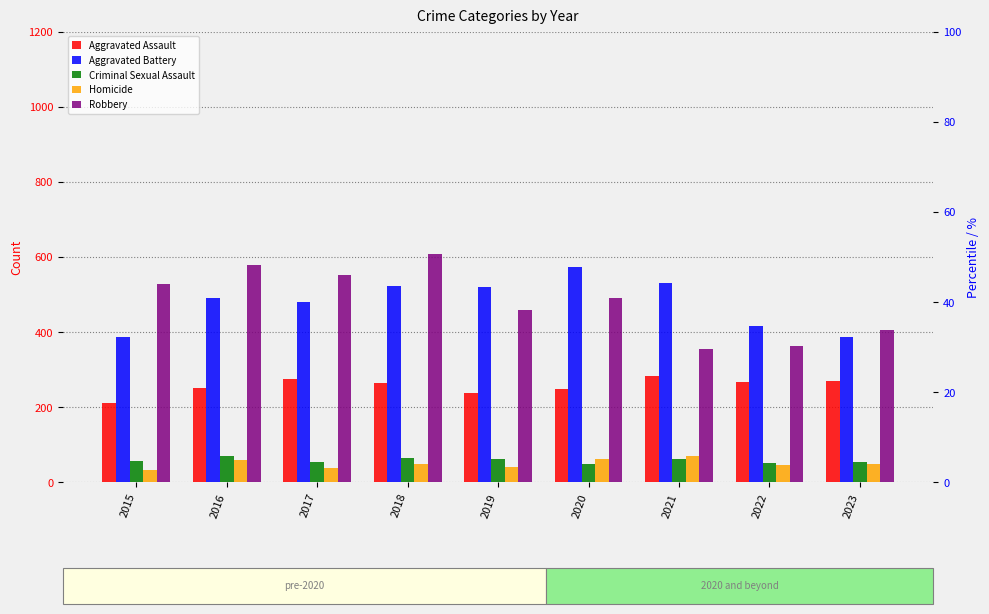

Reading left to right, transcribe all the data shown in this chart.

Aggravated Assault: 2015=210	2016=250	2017=276	2018=265	2019=238	2020=249	2021=284	2022=267	2023=269
Aggravated Battery: 2015=387	2016=491	2017=480	2018=522	2019=520	2020=574	2021=531	2022=417	2023=388
Criminal Sexual Assault: 2015=58	2016=69	2017=55	2018=65	2019=61	2020=49	2021=62	2022=51	2023=53
Homicide: 2015=32	2016=59	2017=37	2018=49	2019=40	2020=63	2021=69	2022=47	2023=49
Robbery: 2015=527	2016=579	2017=553	2018=608	2019=458	2020=491	2021=356	2022=364	2023=405